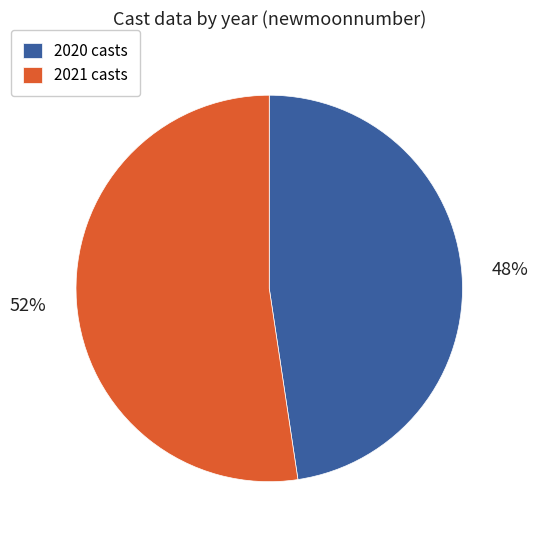

Count the number of slices in the pie.

2